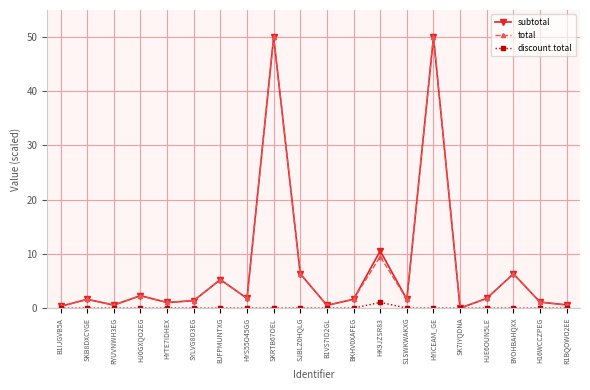

What is the total value across all series at BYOHBAHQXX?

12.7